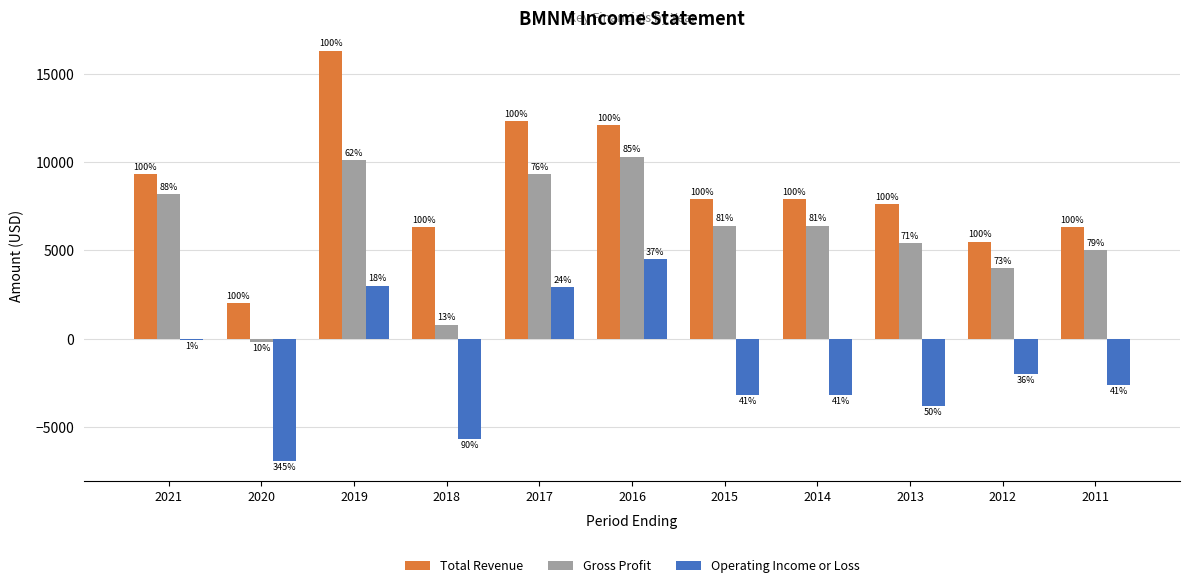

What is the value of the Gross Profit bar at the 6th from the left?

10300